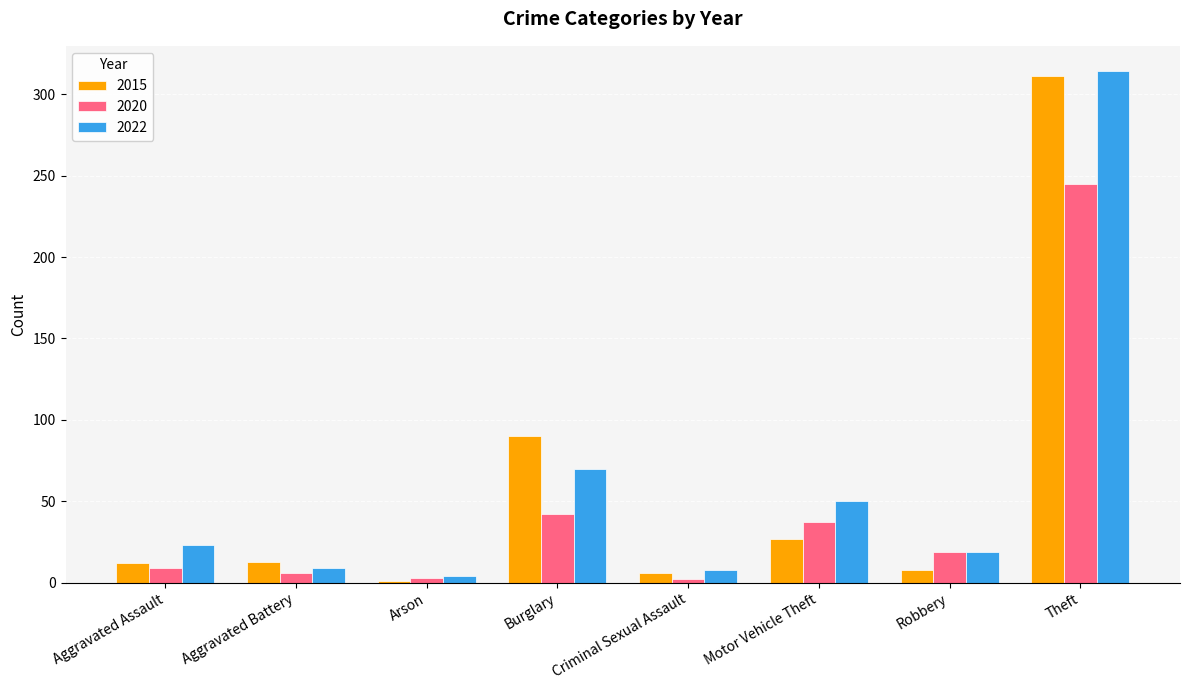

What position from the left is Burglary?

4